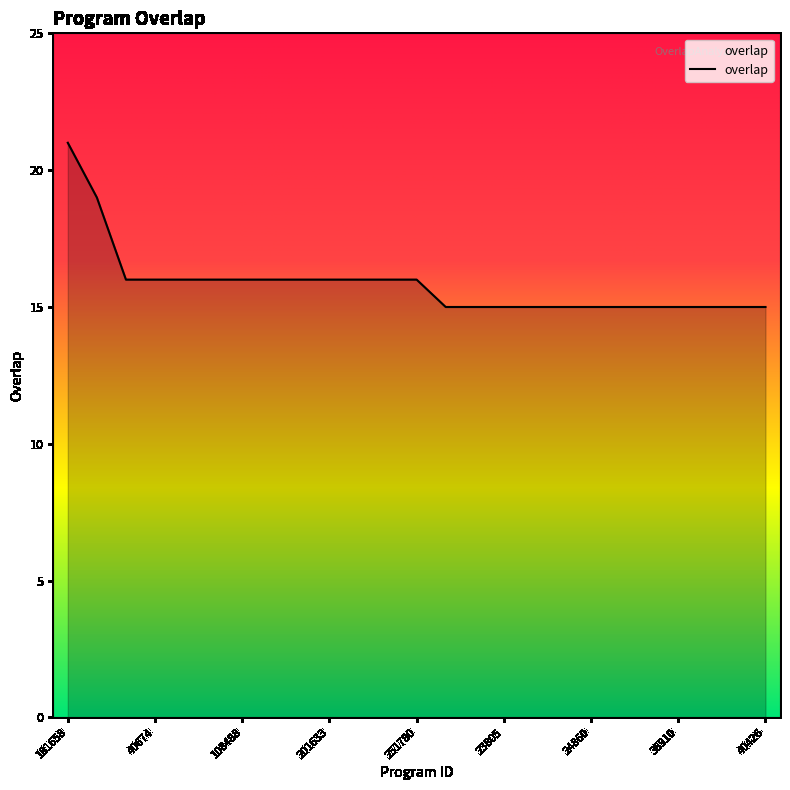

What is the difference between the second highest and second lowest values?

4